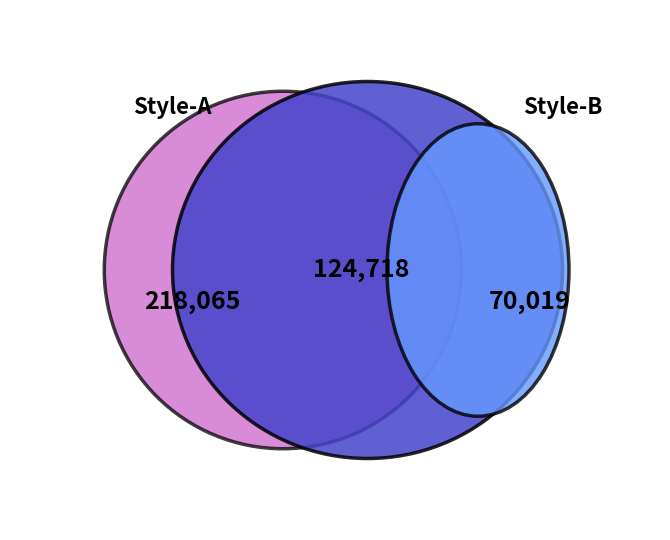

Which has a higher value, Style-A or CurveFault-B?

Style-A